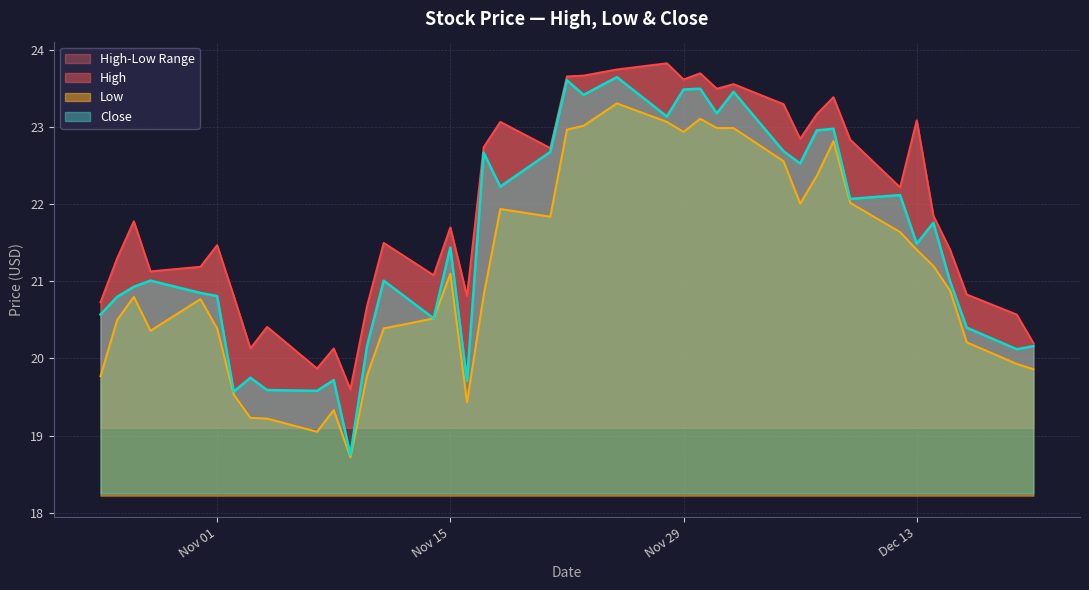

Which series has the widest spread of values?

Close